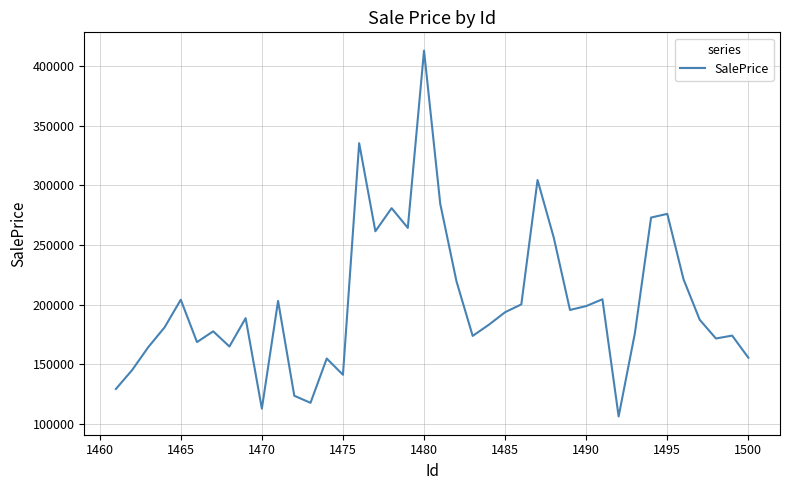

Does the chart display data point markers on the line(s)?

No